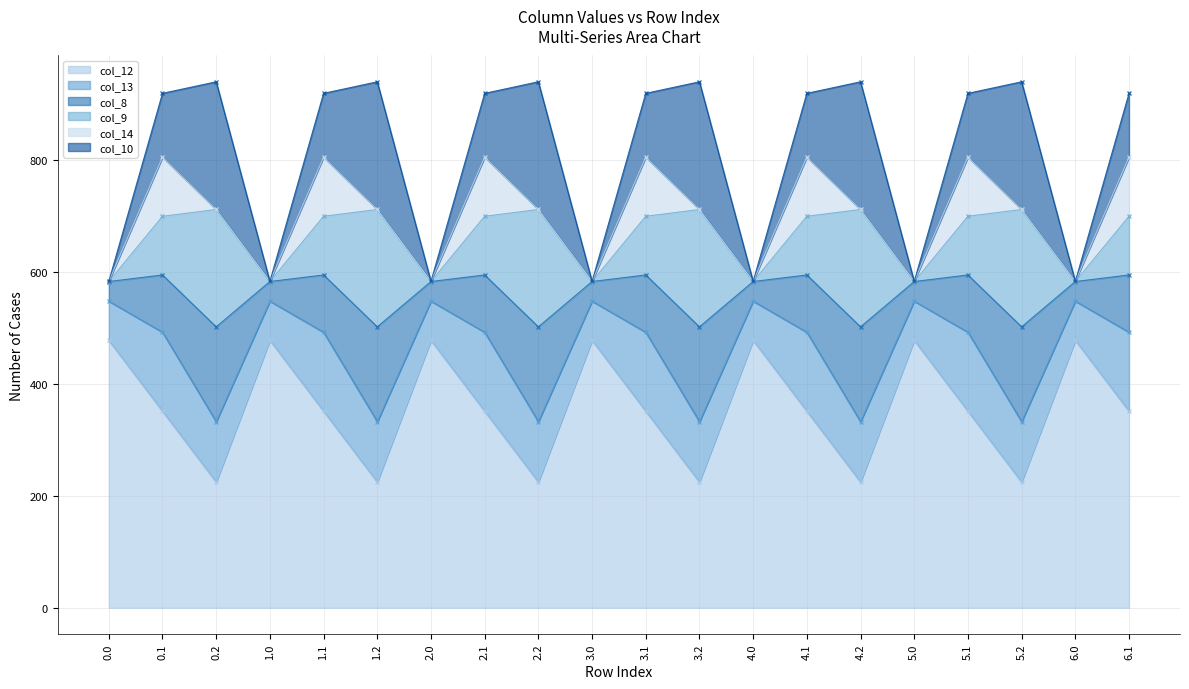

How many values in col_14 are above zero?

14